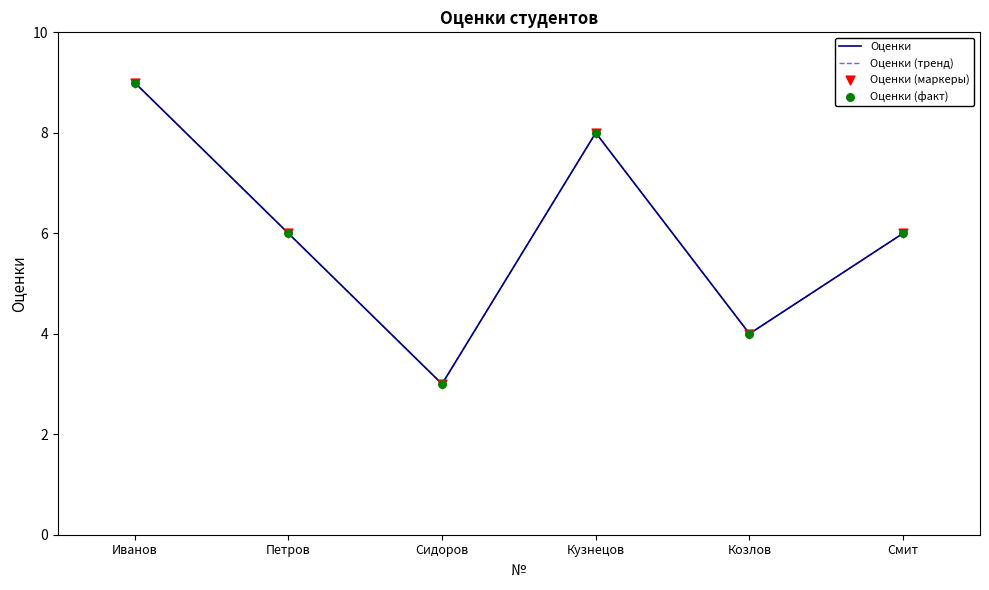

Does the chart have visible grid lines?

No